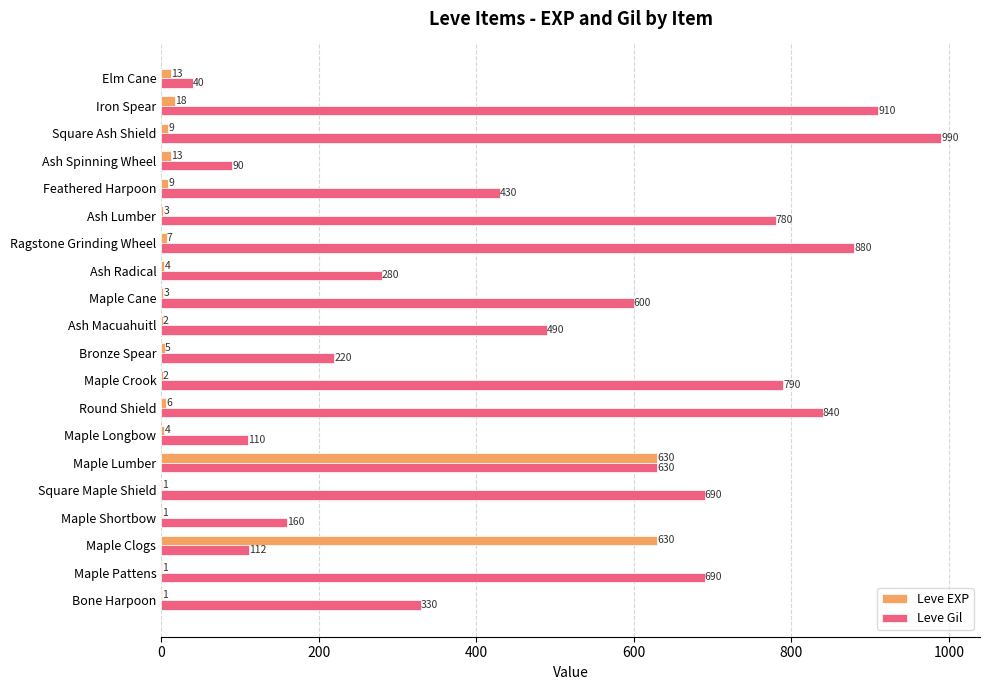

Is it true that Leve Gil equals 401 at Maple Crook?

False